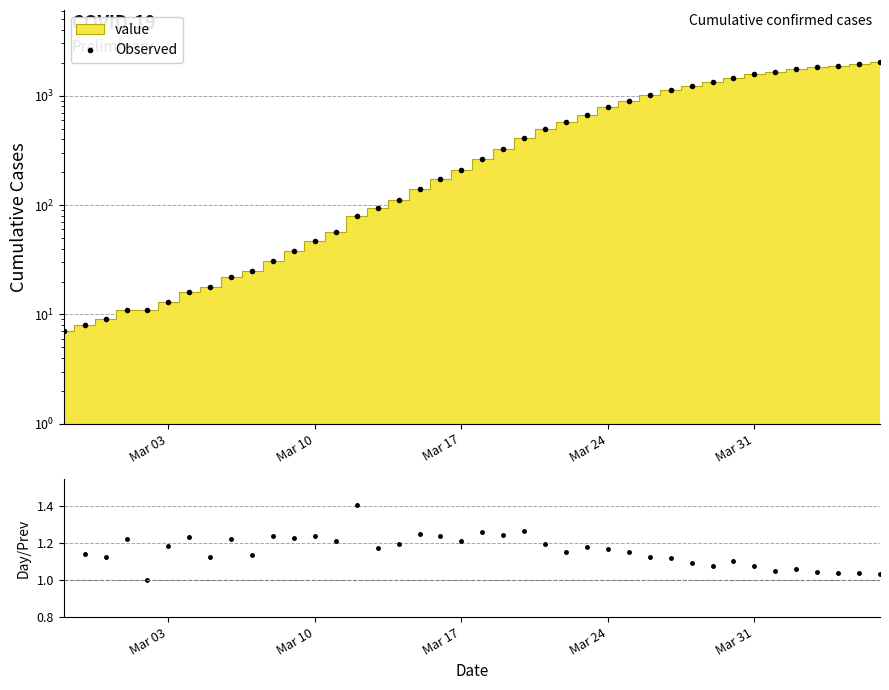

What is the sum of all values?

24359